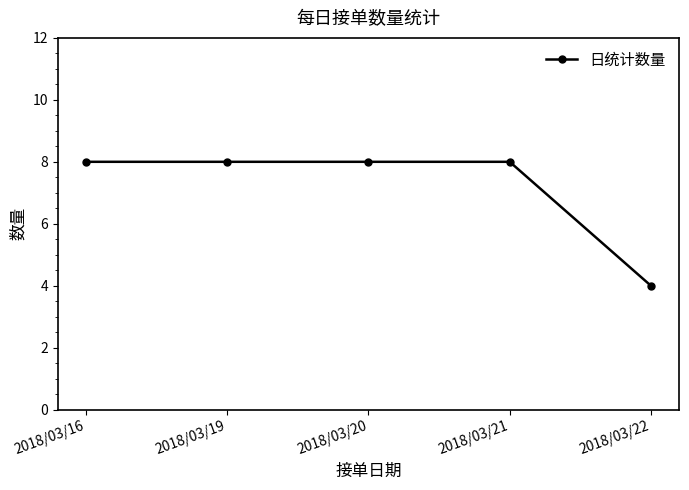

Is it true that the value at 2018/03/16 is 8?

True